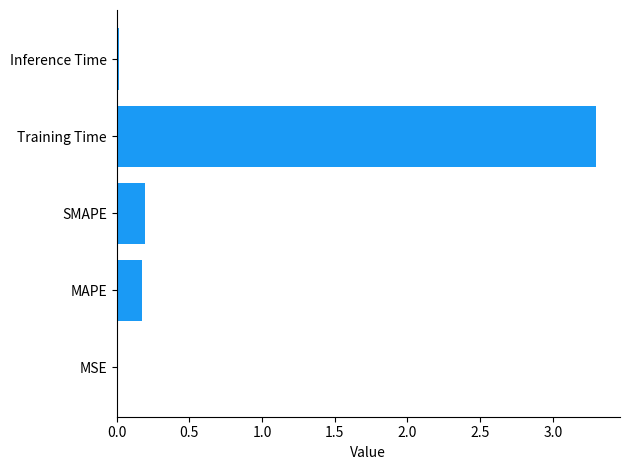

Which category has the highest value across all series?

Training Time